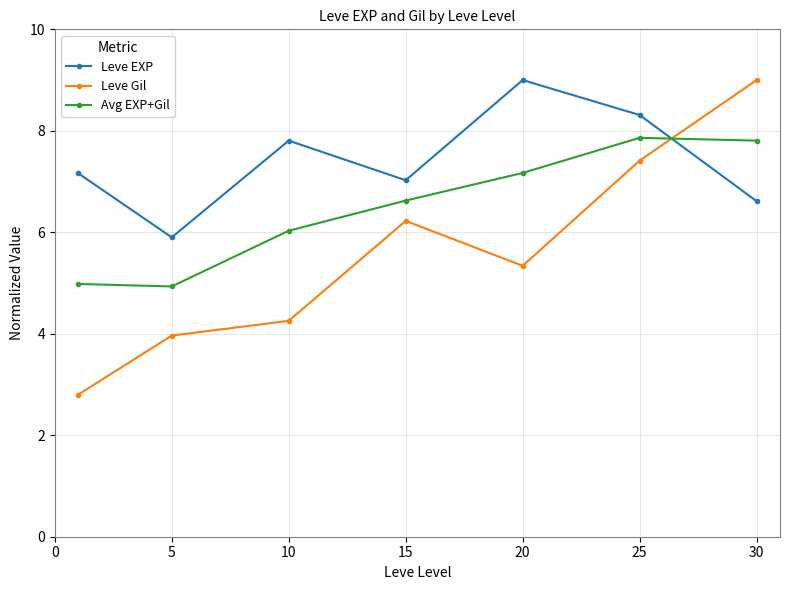

Which series has the widest spread of values?

Leve Gil